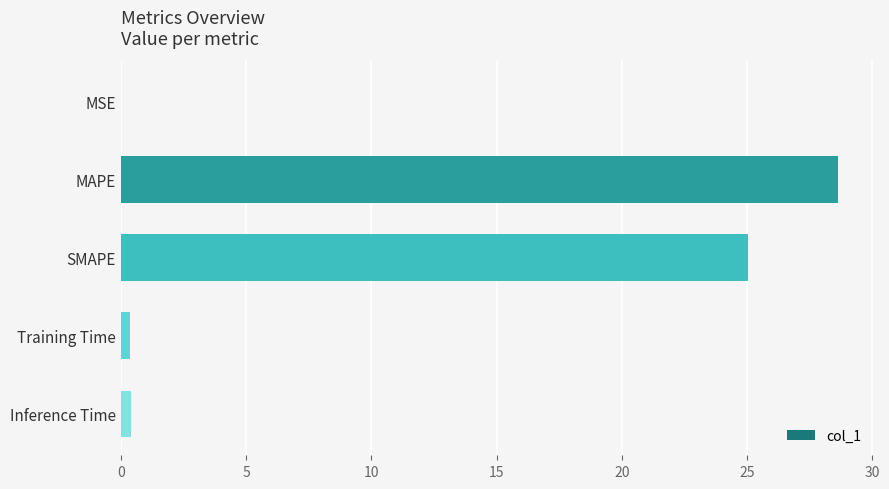

Which category has the highest value across all series?

MAPE